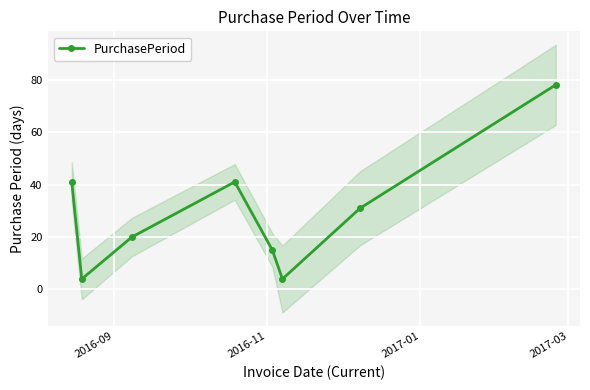

What is the difference between the maximum and minimum values?

74